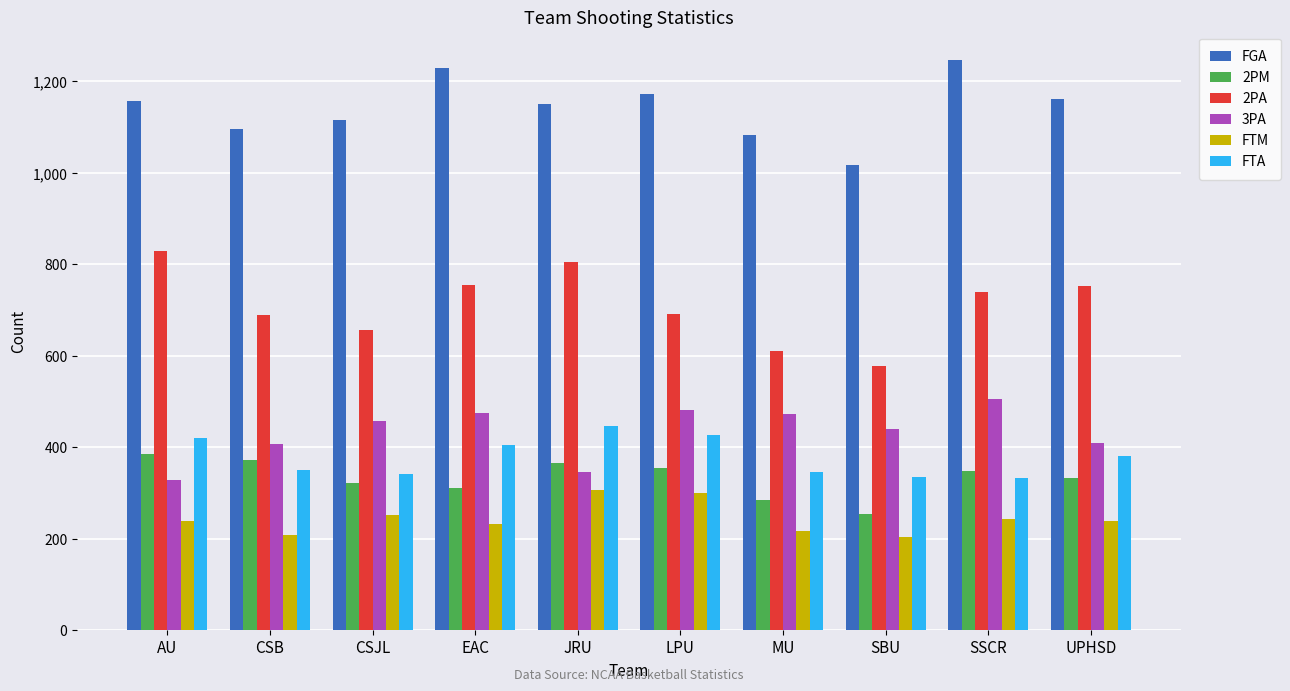

How many data points in 2PA are less than 740?

5